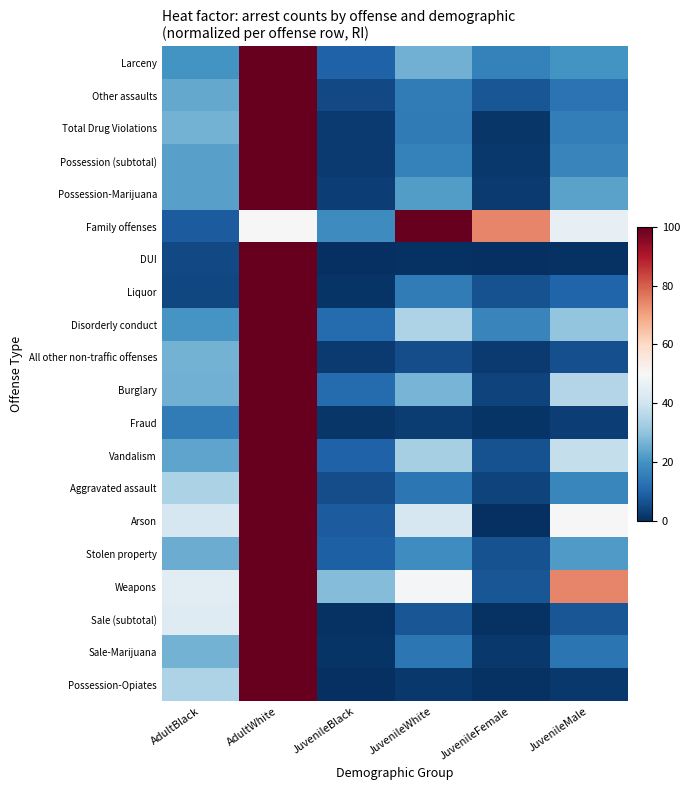

Which category has the lowest value across all series?

JuvenileBlack